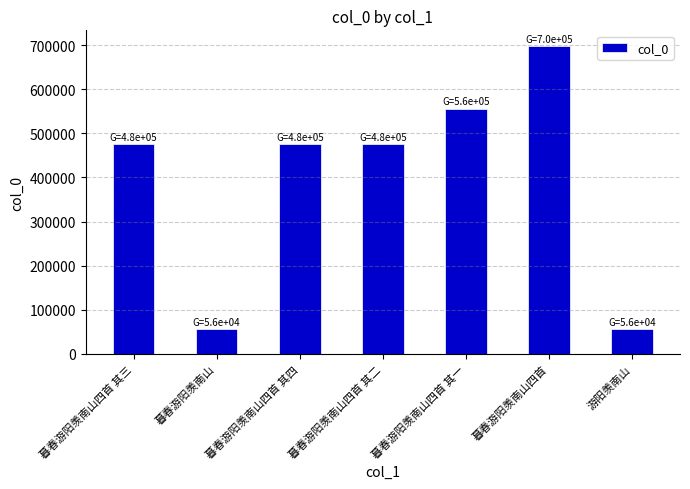

Which label corresponds to the largest value in the chart?

暮春游阳羡南山四首